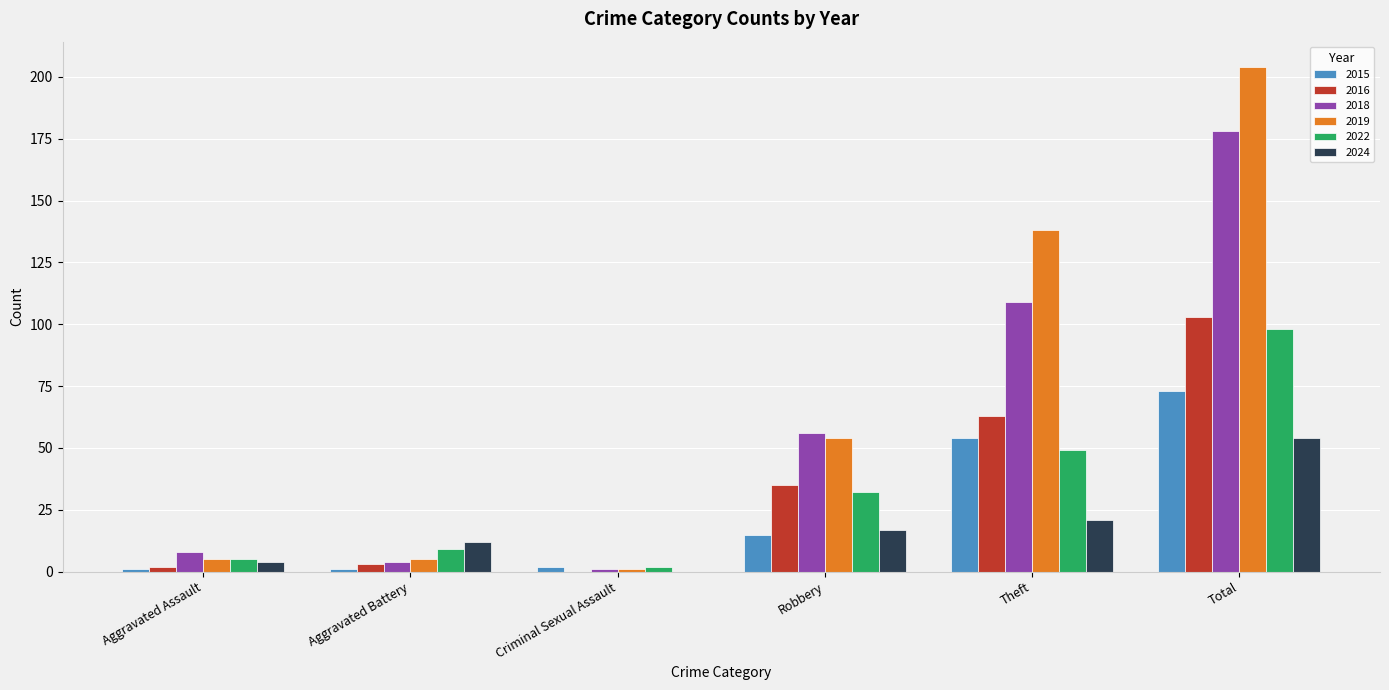

What is the maximum value shown in the chart?

204